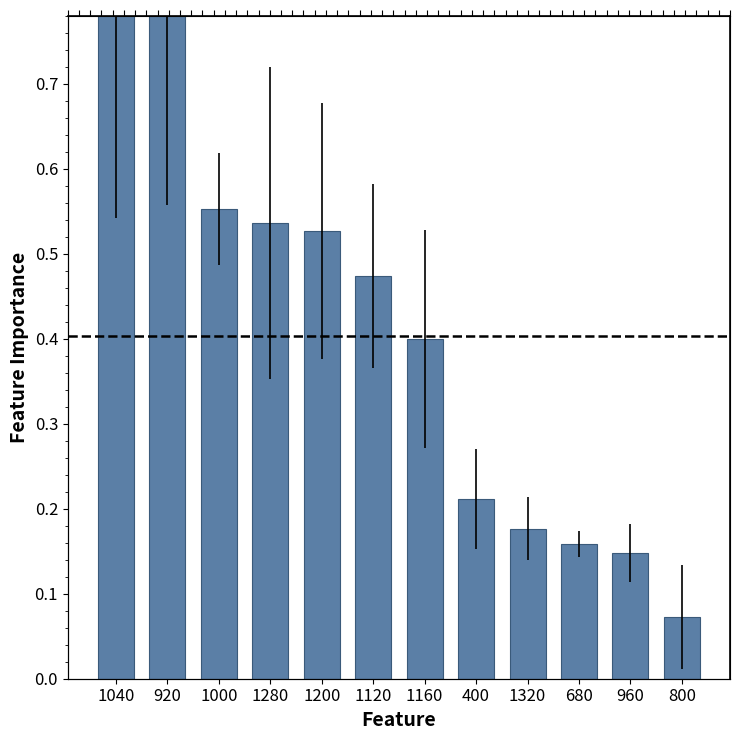

Count the number of data series in this chart.

1